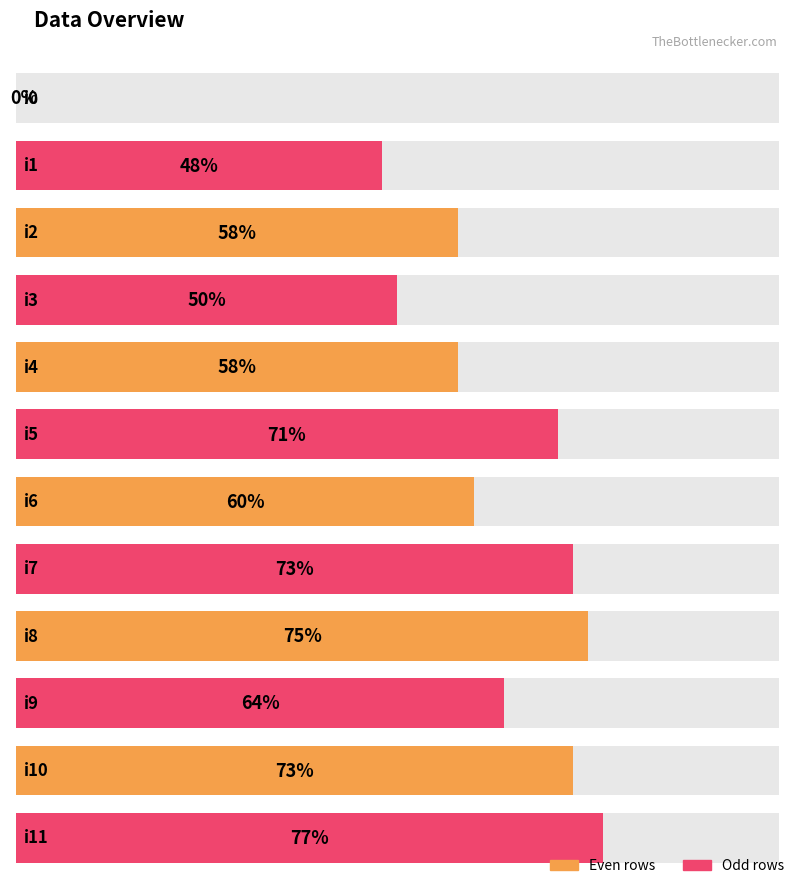

Is it true that the value at i5 is 18?

False